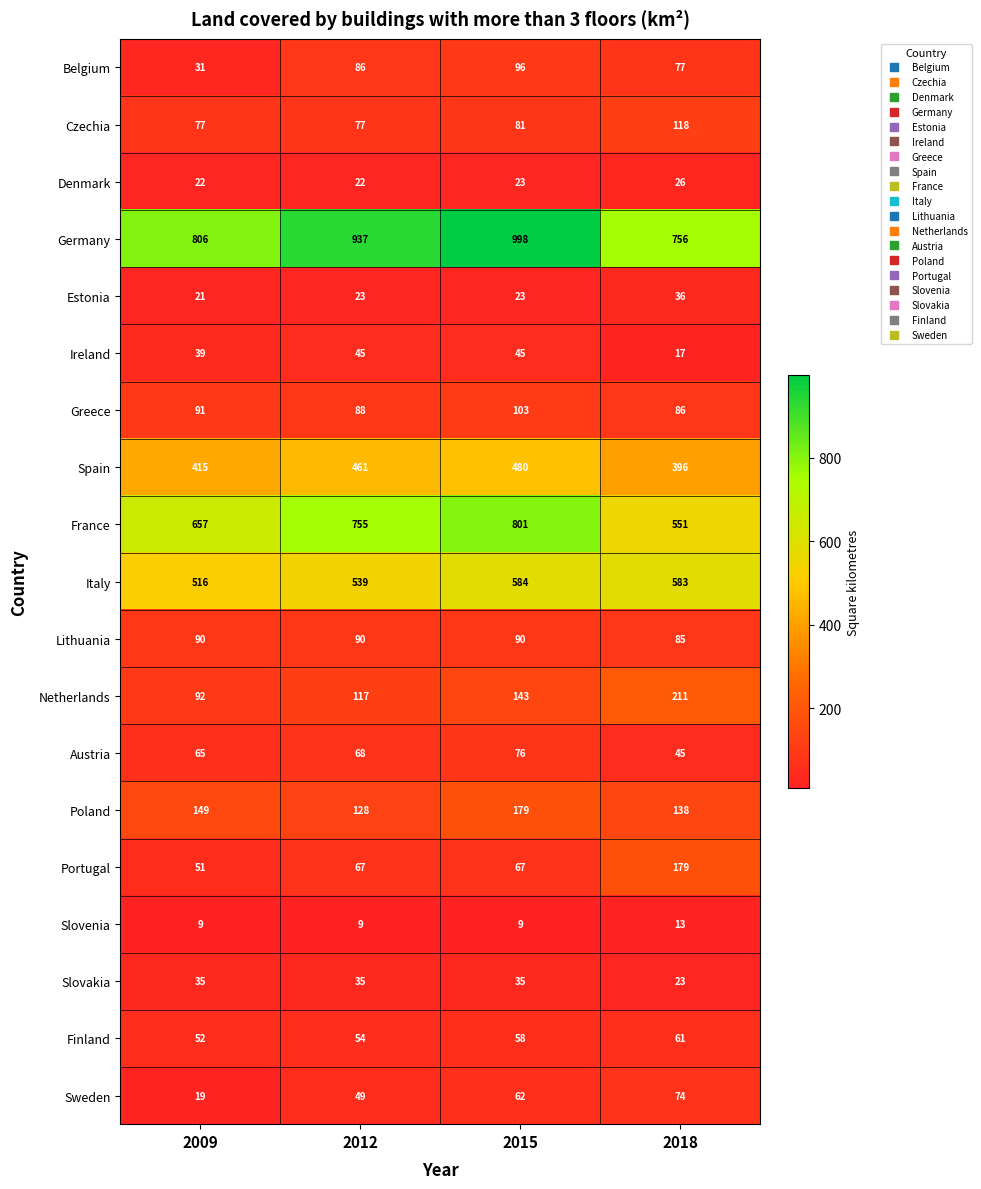

The value of Estonia at 2012 is 35. True or false?

False